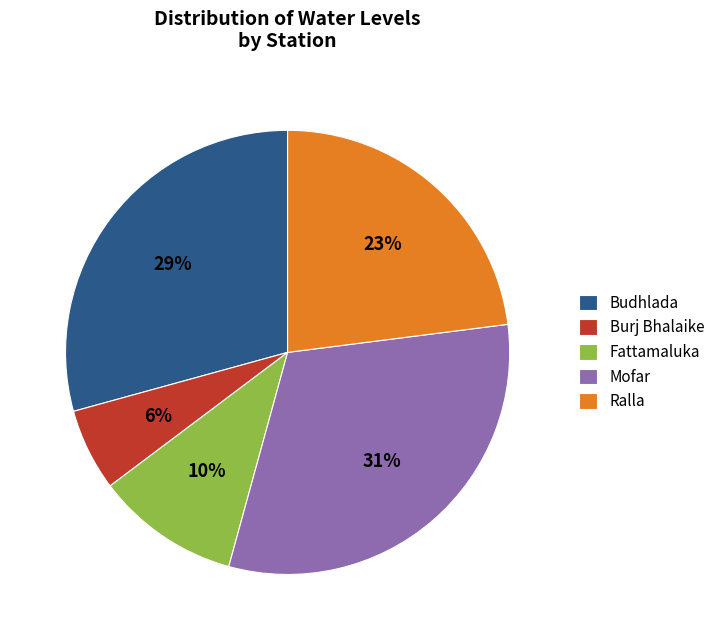

Is the sum of Budhlada and Burj Bhalaike greater than half?

No